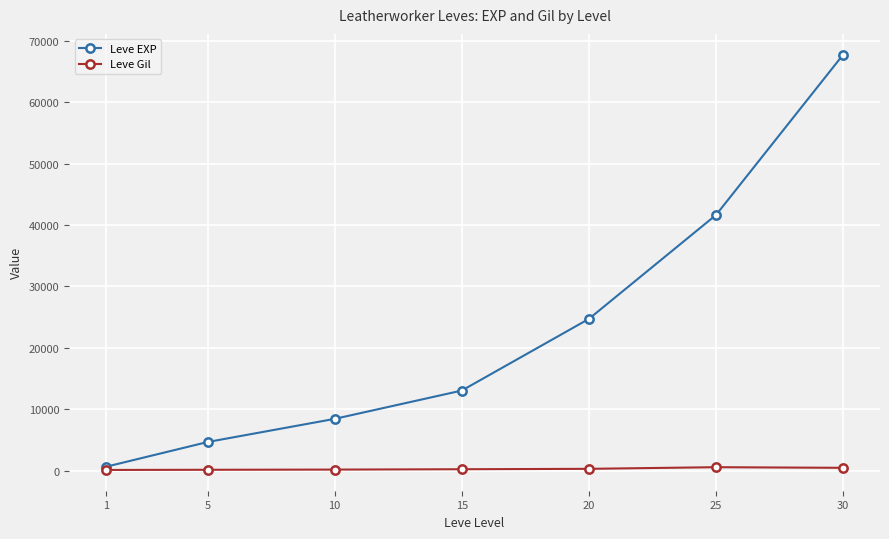

What is the maximum value shown in the chart?

67730